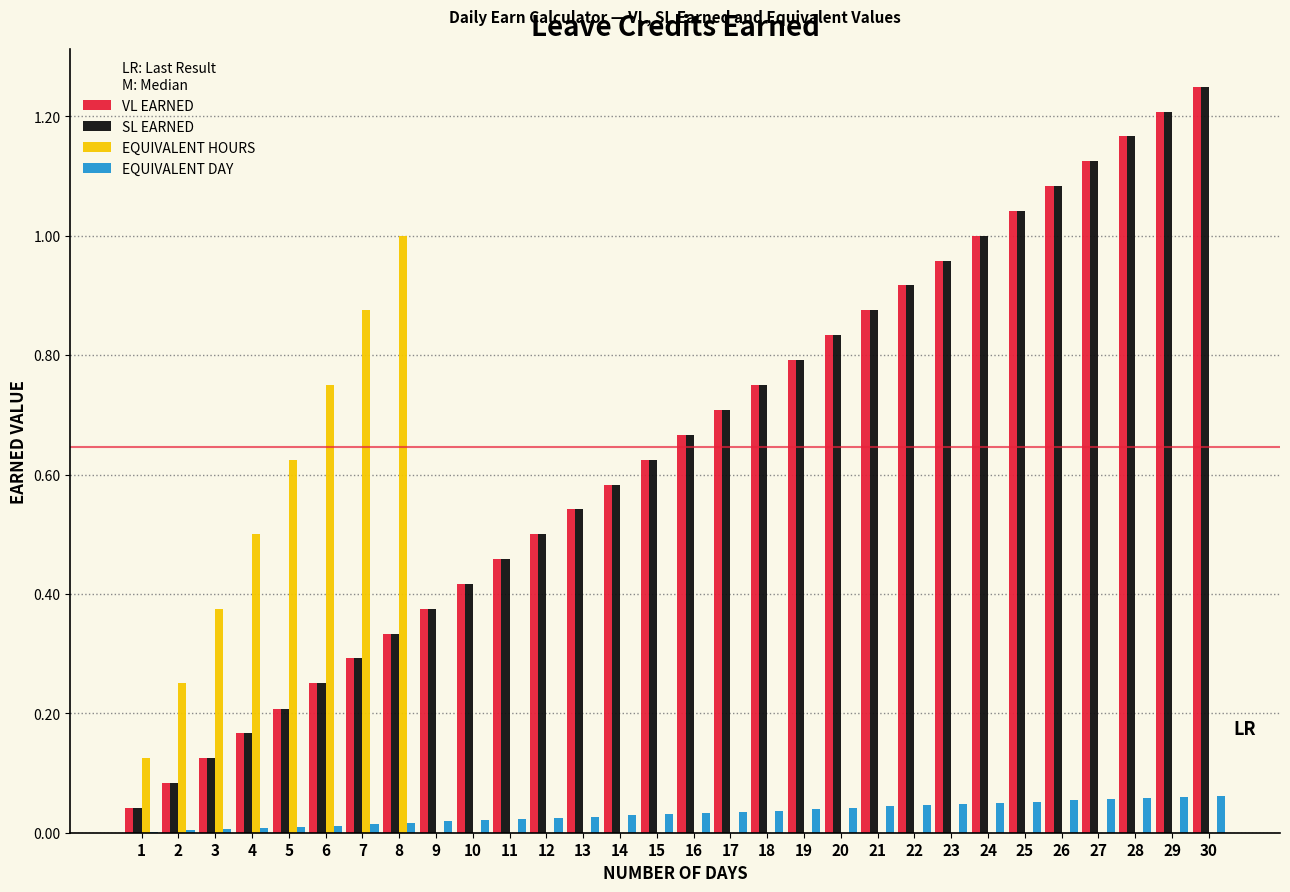

What is the sum of all SL EARNED values?

19.4